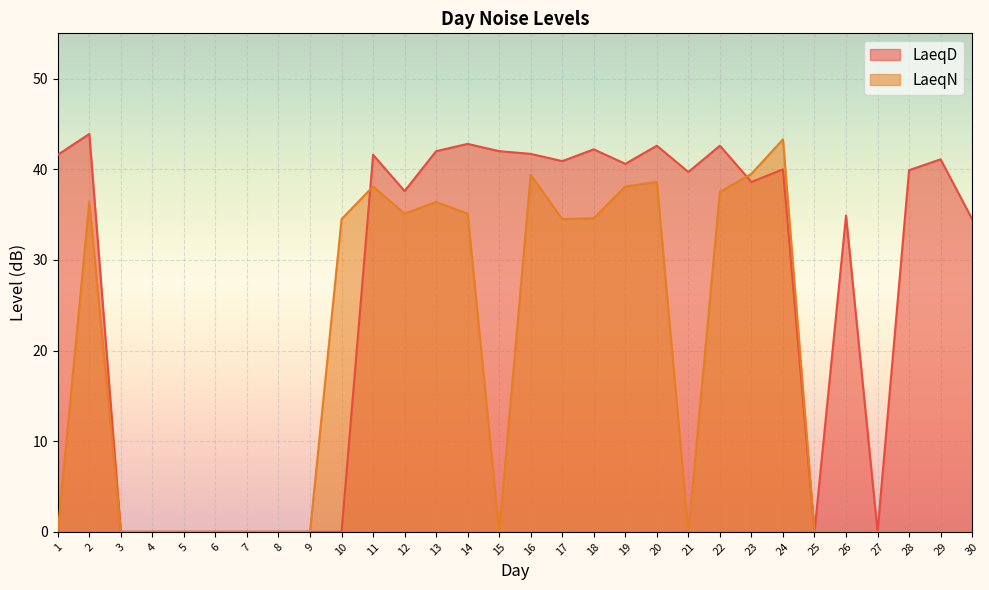

Is the value of LaeqD at 15 greater than the value of LaeqN at 13?

Yes